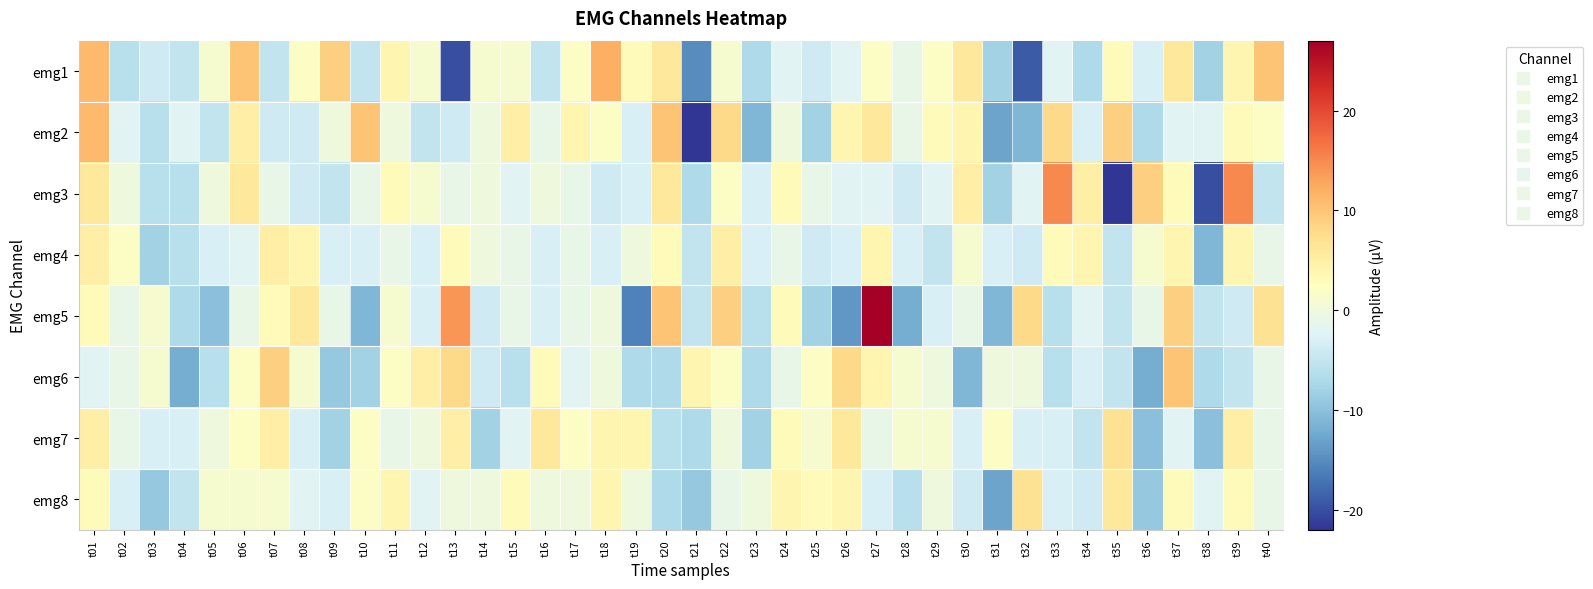

Reading left to right, transcribe all the data shown in this chart.

emg1: t01=11	t02=-6	t03=-4	t04=-5	t05=1	t06=10	t07=-5	t08=2	t09=9	t10=-5	t11=4	t12=1	t13=-20	t14=1	t15=1	t16=-5	t17=2	t18=12	t19=3	t20=6	t21=-15	t22=1	t23=-7	t24=-2	t25=-4	t26=-2	t27=2	t28=-1	t29=2	t30=6	t31=-8	t32=-19	t33=-2	t34=-7	t35=3	t36=-3	t37=6	t38=-8	t39=4	t40=10
emg2: t01=11	t02=-2	t03=-6	t04=-2	t05=-5	t06=5	t07=-4	t08=-4	t09=0	t10=10	t11=0	t12=-5	t13=-4	t14=0	t15=5	t16=-1	t17=4	t18=2	t19=-3	t20=10	t21=-22	t22=8	t23=-11	t24=0	t25=-8	t26=4	t27=6	t28=-1	t29=3	t30=4	t31=-13	t32=-11	t33=8	t34=-3	t35=9	t36=-7	t37=-2	t38=-2	t39=3	t40=2
emg3: t01=6	t02=0	t03=-6	t04=-6	t05=0	t06=6	t07=-1	t08=-4	t09=-5	t10=-1	t11=3	t12=1	t13=-1	t14=0	t15=-2	t16=0	t17=-1	t18=-4	t19=-3	t20=6	t21=-7	t22=2	t23=-3	t24=3	t25=-1	t26=-2	t27=-2	t28=-4	t29=-2	t30=5	t31=-8	t32=-2	t33=15	t34=5	t35=-22	t36=9	t37=3	t38=-20	t39=15	t40=-5
emg4: t01=5	t02=2	t03=-8	t04=-6	t05=-3	t06=-2	t07=5	t08=4	t09=-3	t10=-3	t11=-1	t12=-3	t13=3	t14=0	t15=-1	t16=-3	t17=-1	t18=-3	t19=0	t20=3	t21=-5	t22=5	t23=-3	t24=-1	t25=-4	t26=-3	t27=4	t28=-3	t29=-5	t30=1	t31=-3	t32=-4	t33=3	t34=4	t35=-5	t36=1	t37=4	t38=-11	t39=4	t40=-1
emg5: t01=3	t02=-1	t03=1	t04=-7	t05=-10	t06=-1	t07=3	t08=6	t09=-1	t10=-11	t11=1	t12=-3	t13=14	t14=-4	t15=-1	t16=-3	t17=-1	t18=0	t19=-16	t20=10	t21=-5	t22=9	t23=-6	t24=3	t25=-8	t26=-14	t27=27	t28=-12	t29=-3	t30=-1	t31=-11	t32=8	t33=-6	t34=-2	t35=-5	t36=-1	t37=9	t38=-5	t39=-4	t40=7
emg6: t01=-2	t02=-1	t03=1	t04=-12	t05=-6	t06=2	t07=9	t08=1	t09=-9	t10=-8	t11=2	t12=5	t13=8	t14=-4	t15=-6	t16=3	t17=-2	t18=0	t19=-7	t20=-7	t21=4	t22=2	t23=-7	t24=-1	t25=2	t26=8	t27=4	t28=1	t29=0	t30=-11	t31=0	t32=0	t33=-6	t34=-3	t35=-5	t36=-12	t37=10	t38=-7	t39=-5	t40=-1
emg7: t01=5	t02=-1	t03=-3	t04=-3	t05=0	t06=2	t07=5	t08=-3	t09=-8	t10=2	t11=-1	t12=0	t13=5	t14=-8	t15=-2	t16=6	t17=2	t18=4	t19=4	t20=-6	t21=-7	t22=0	t23=-8	t24=3	t25=1	t26=6	t27=-1	t28=1	t29=1	t30=-3	t31=2	t32=-3	t33=-3	t34=-5	t35=7	t36=-10	t37=-2	t38=-10	t39=5	t40=-1
emg8: t01=3	t02=-3	t03=-9	t04=-5	t05=1	t06=1	t07=1	t08=-2	t09=-3	t10=2	t11=4	t12=-2	t13=0	t14=0	t15=3	t16=0	t17=0	t18=4	t19=0	t20=-7	t21=-9	t22=-1	t23=0	t24=4	t25=3	t26=4	t27=-3	t28=-6	t29=0	t30=-4	t31=-13	t32=7	t33=-3	t34=-4	t35=6	t36=-9	t37=3	t38=-2	t39=3	t40=-1